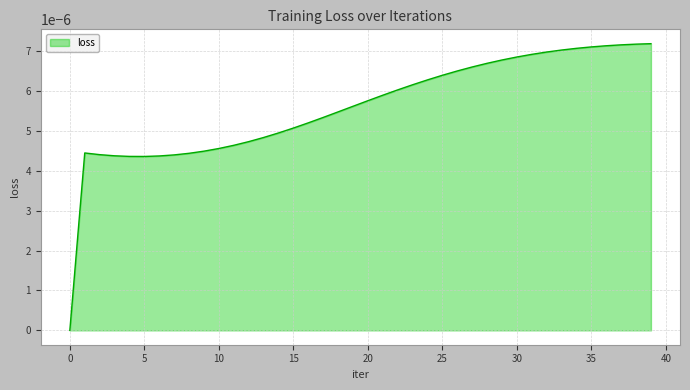

Rank the categories by value from highest to lowest.

39, 38, 37, 36, 35, 34, 33, 32, 31, 30, 29, 28, 27, 26, 25, 24, 23, 22, 21, 20, 19, 18, 17, 16, 15, 14, 13, 12, 11, 10, 9, 1, 8, 2, 7, 3, 6, 4, 5, 0